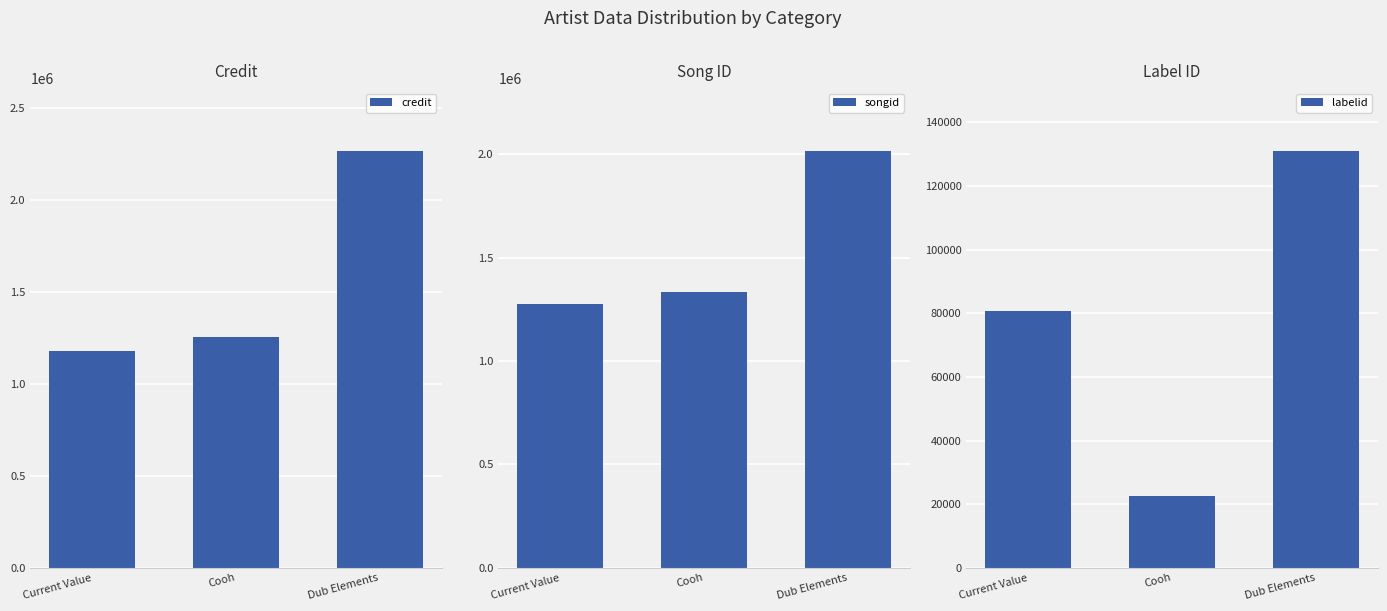

At how many categories does at least one series exceed 139820?

3